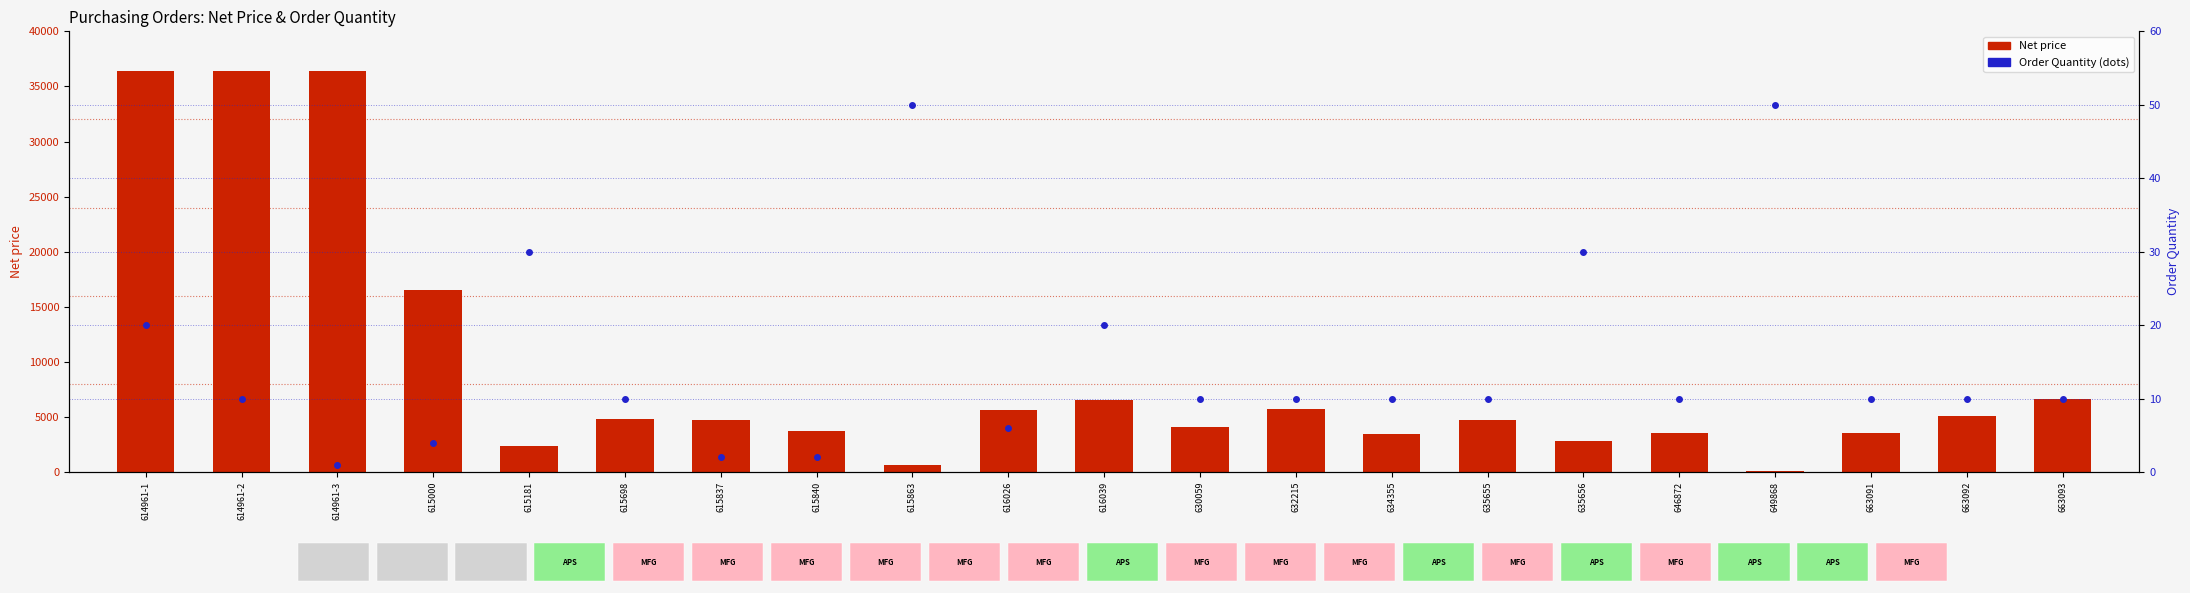

True or false: Net price has a value of 600 at 615863.

True